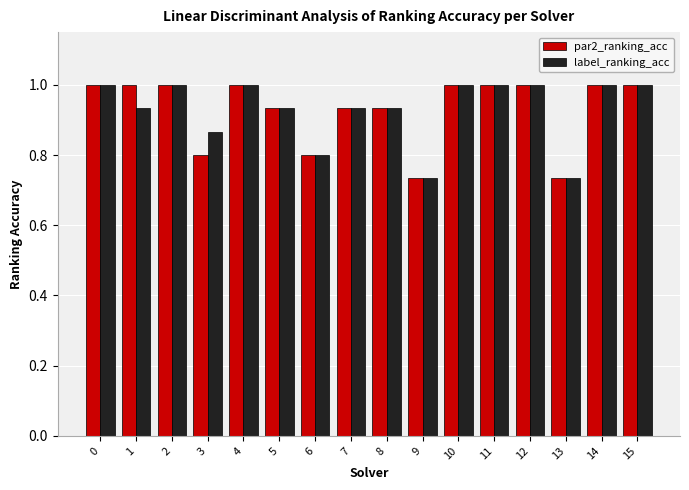

Is the value of par2_ranking_acc at 13 greater than the value of label_ranking_acc at 11?

No